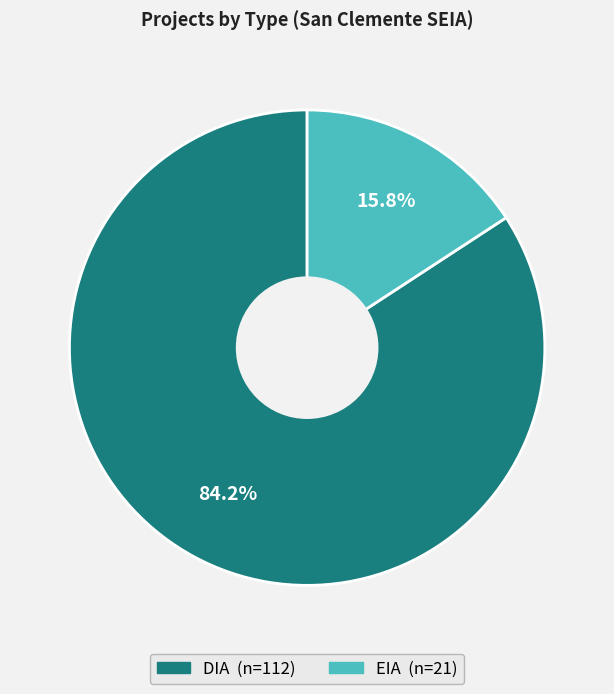

Rank the categories by value from highest to lowest.

DIA, EIA